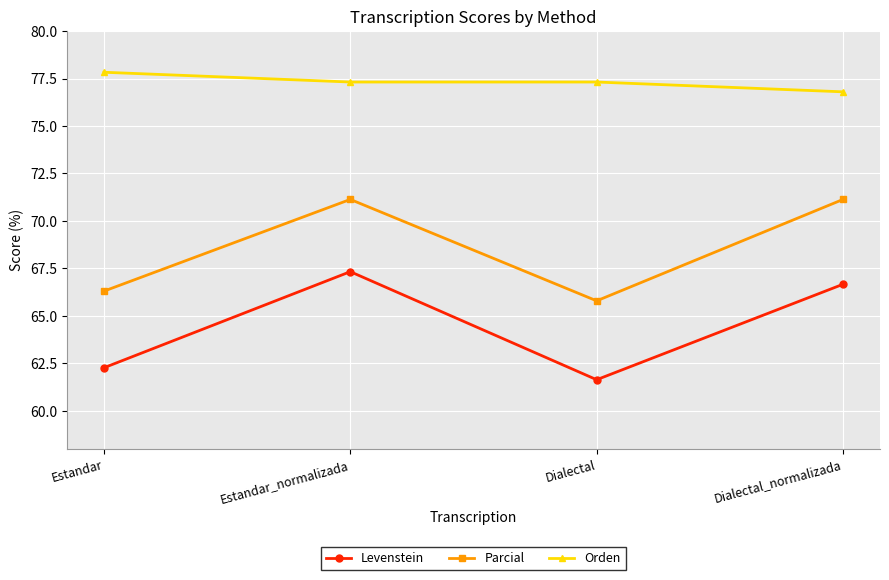

Read the Parcial value at Estandar.

66.3